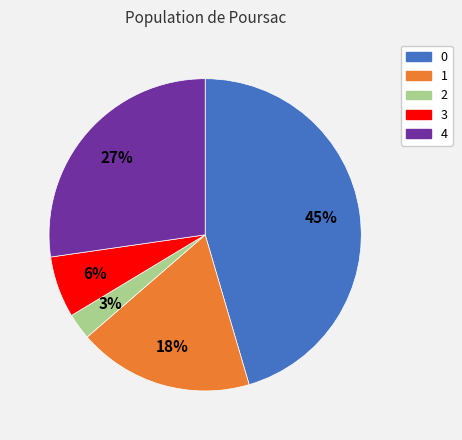

Which has a higher value, 1 or 4?

4